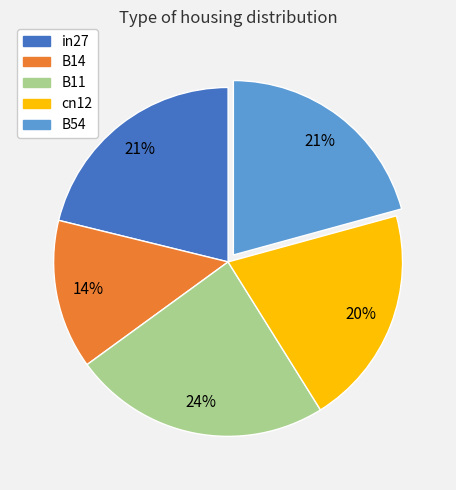

What is the largest slice in the pie chart?

B11